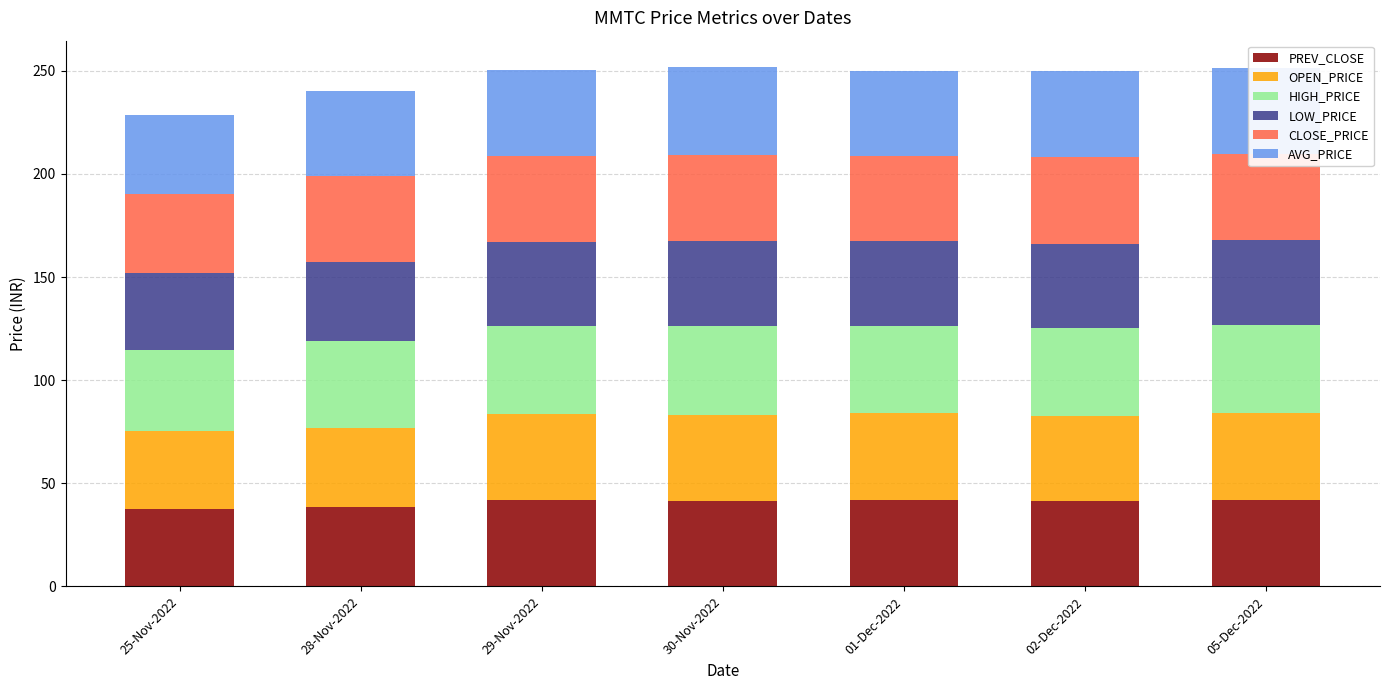

Are the bars horizontal?

No